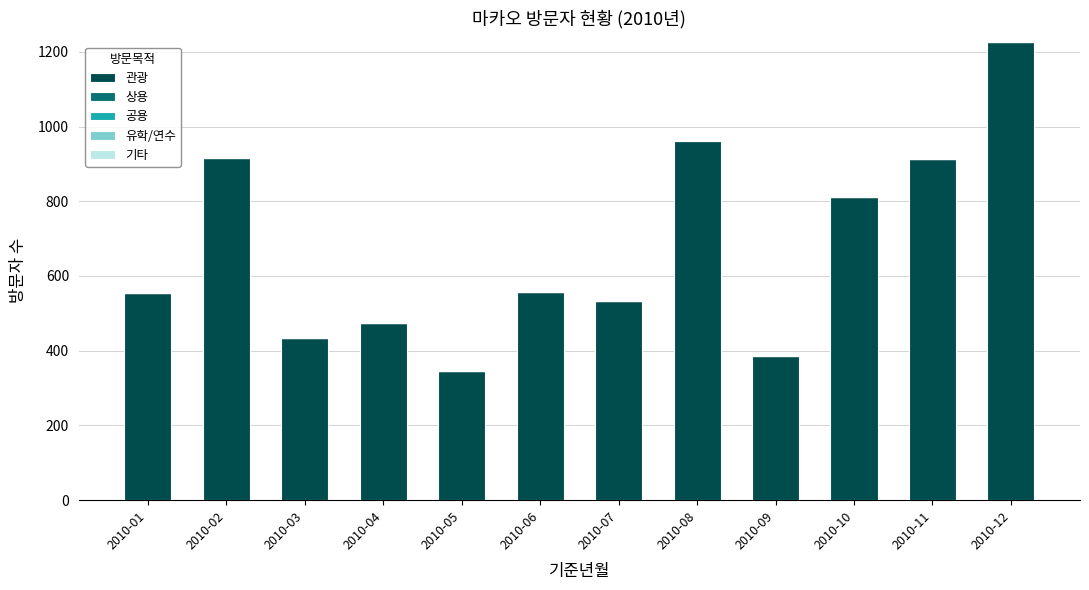

At which label does 관광 reach its peak?

2010-12